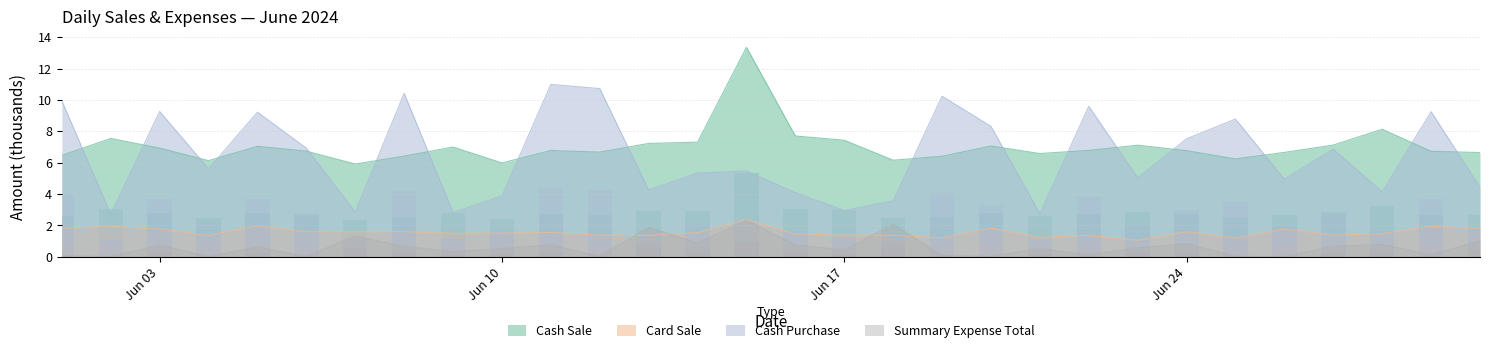

What is the difference between the maximum and second lowest values in the Summary Expense Total series?

2.3